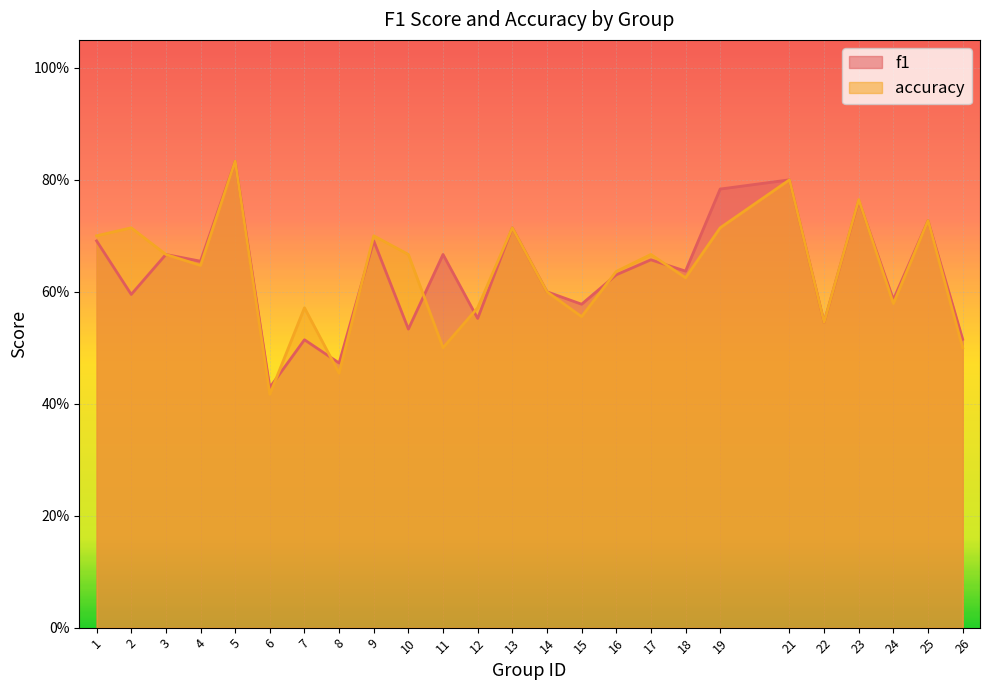

At which category does f1 reach its first local peak?

3